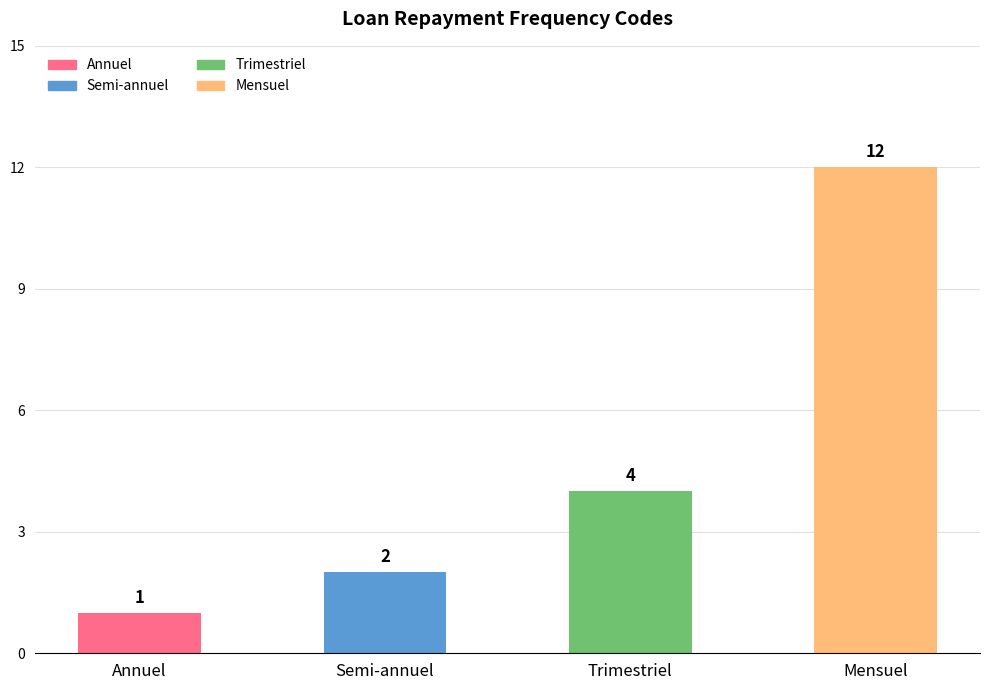

What is the label of the 4th bar from the right?

Annuel